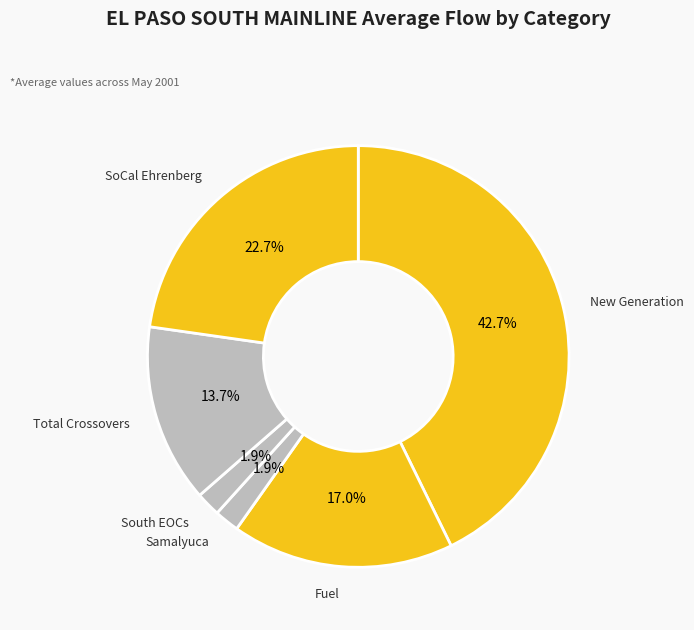

Does any single category account for the majority?

No